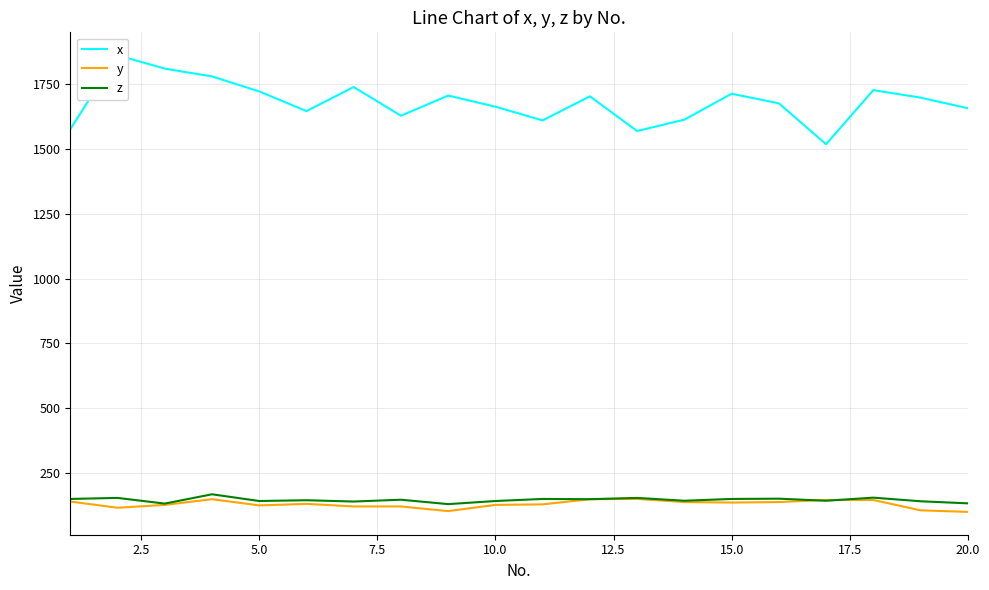

What is the highest value of the z series?

167